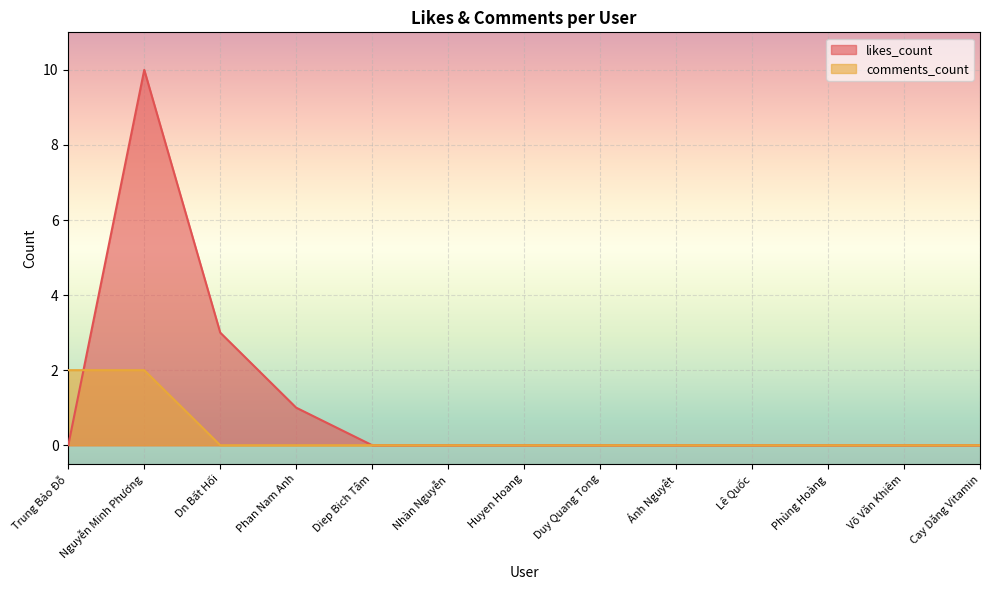

At how many categories does at least one series exceed 3?

1